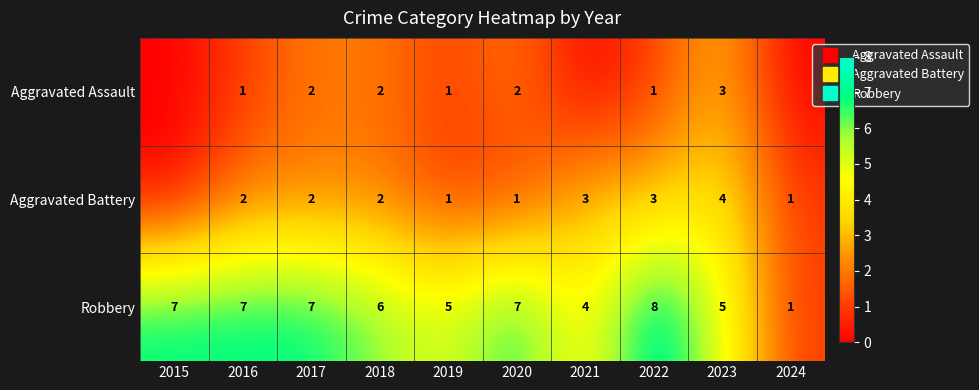

What is the difference between the second highest and second lowest values in the Robbery series?

3